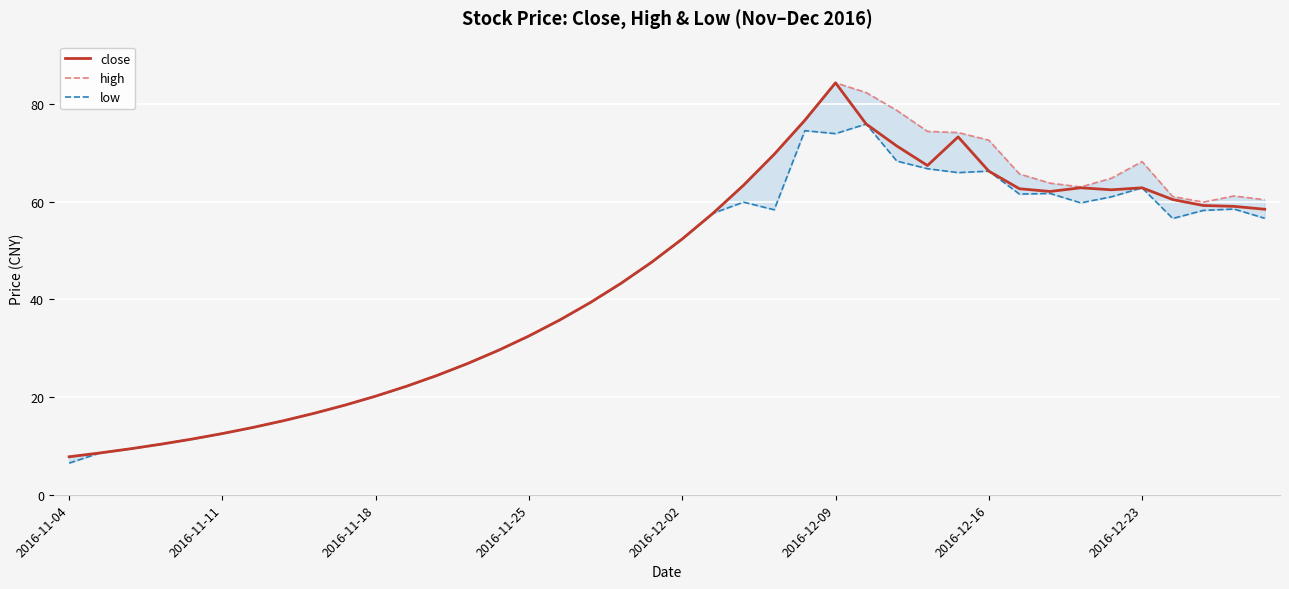

True or false: high has more than 1 points higher than both neighbors.

True